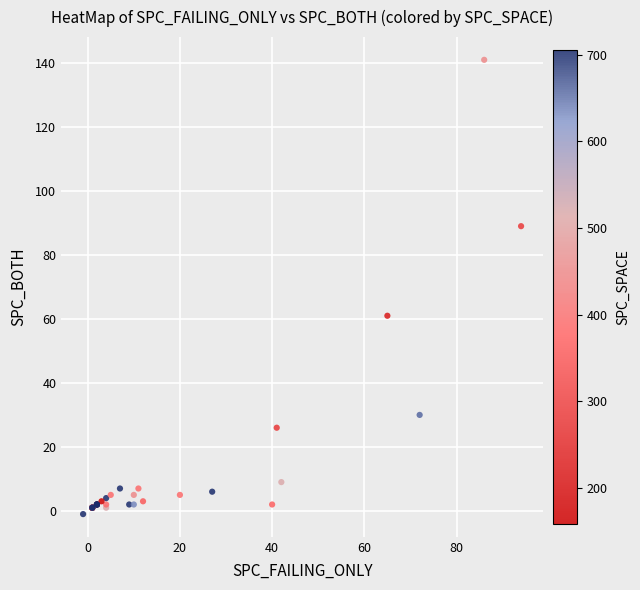

What Y value in the scatter plot is closest to 70?

61